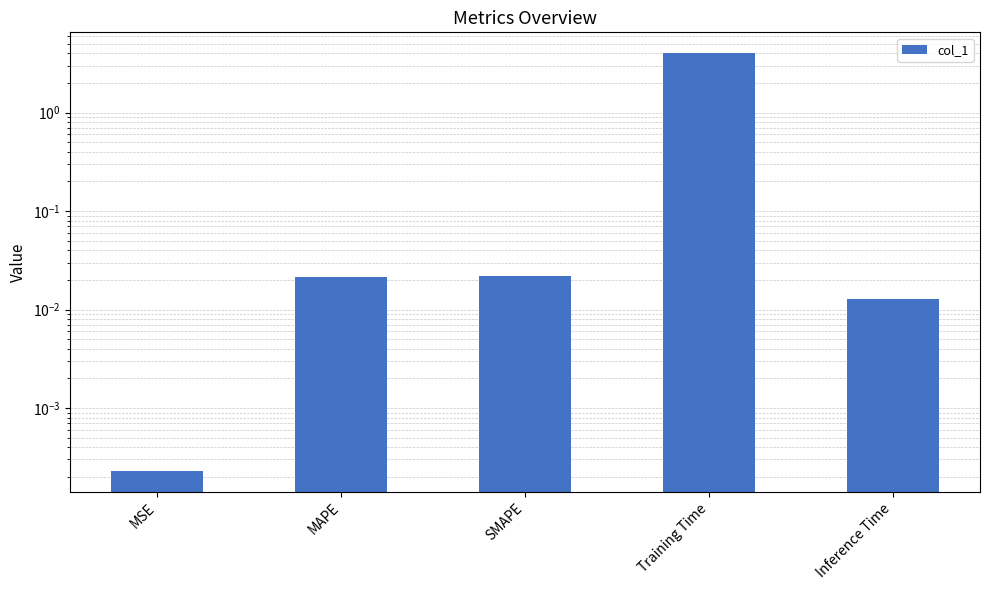

How many bars are there in total?

5